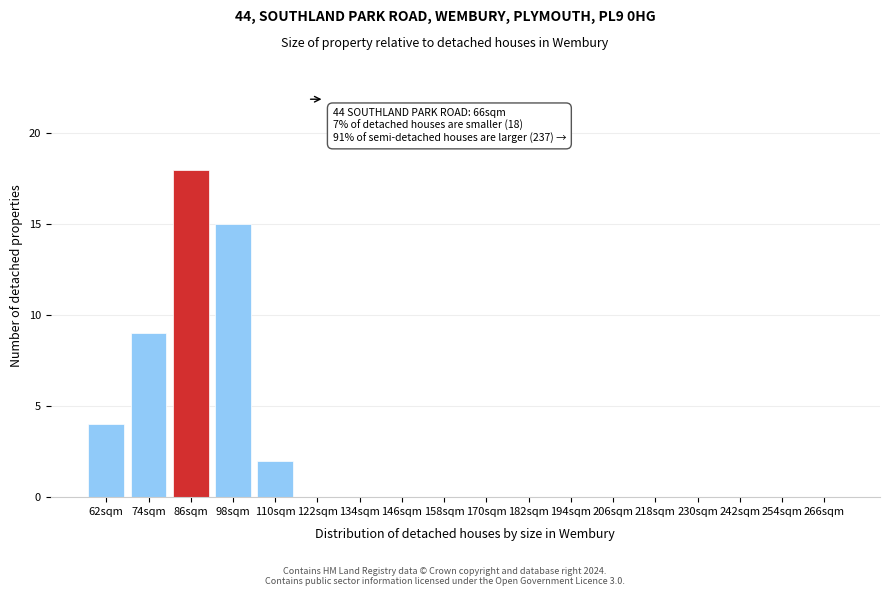

Reading left to right, what are all the values shown in this chart?

62sqm=4	74sqm=9	86sqm=18	98sqm=15	110sqm=2	122sqm=0	134sqm=0	146sqm=0	158sqm=0	170sqm=0	182sqm=0	194sqm=0	206sqm=0	218sqm=0	230sqm=0	242sqm=0	254sqm=0	266sqm=0